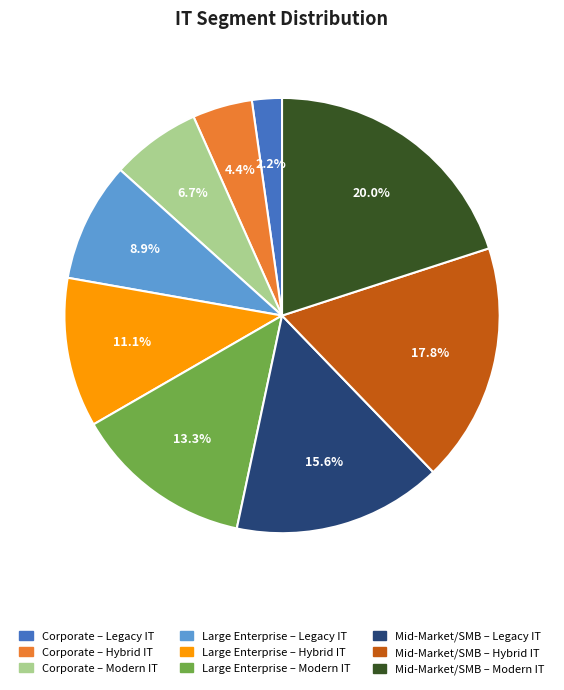

The Large Enterprise – Hybrid IT slice represents 23% of the pie. True or false?

False